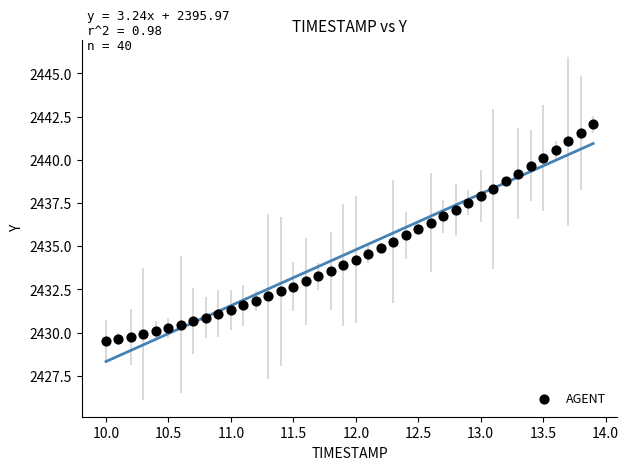

What is the range of Y values (max minus min)?

12.6